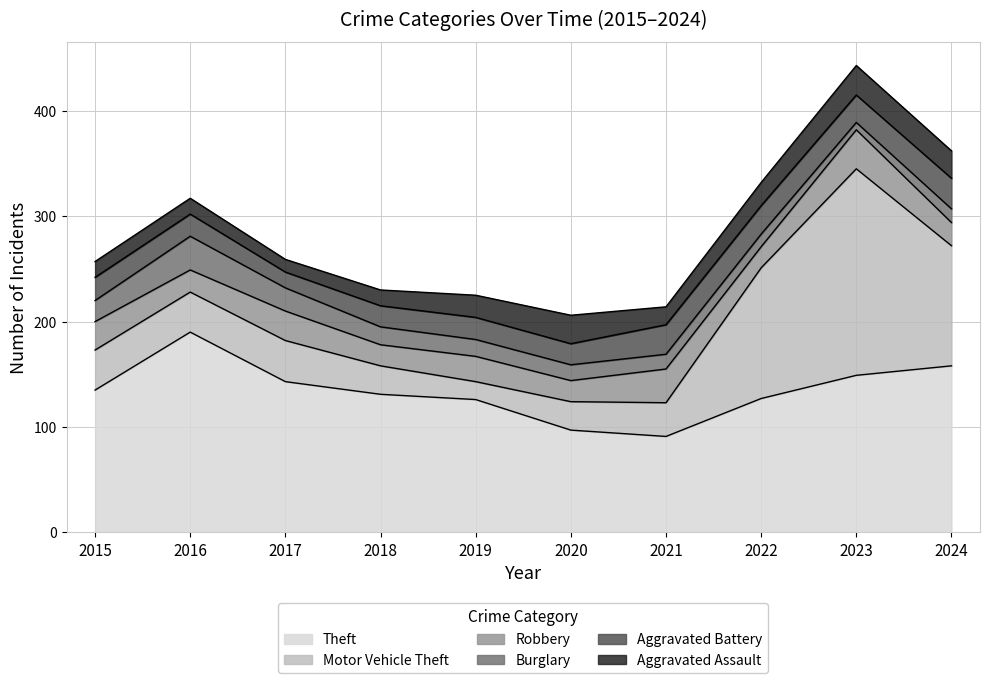

At which label is Robbery closest to 28?

2017